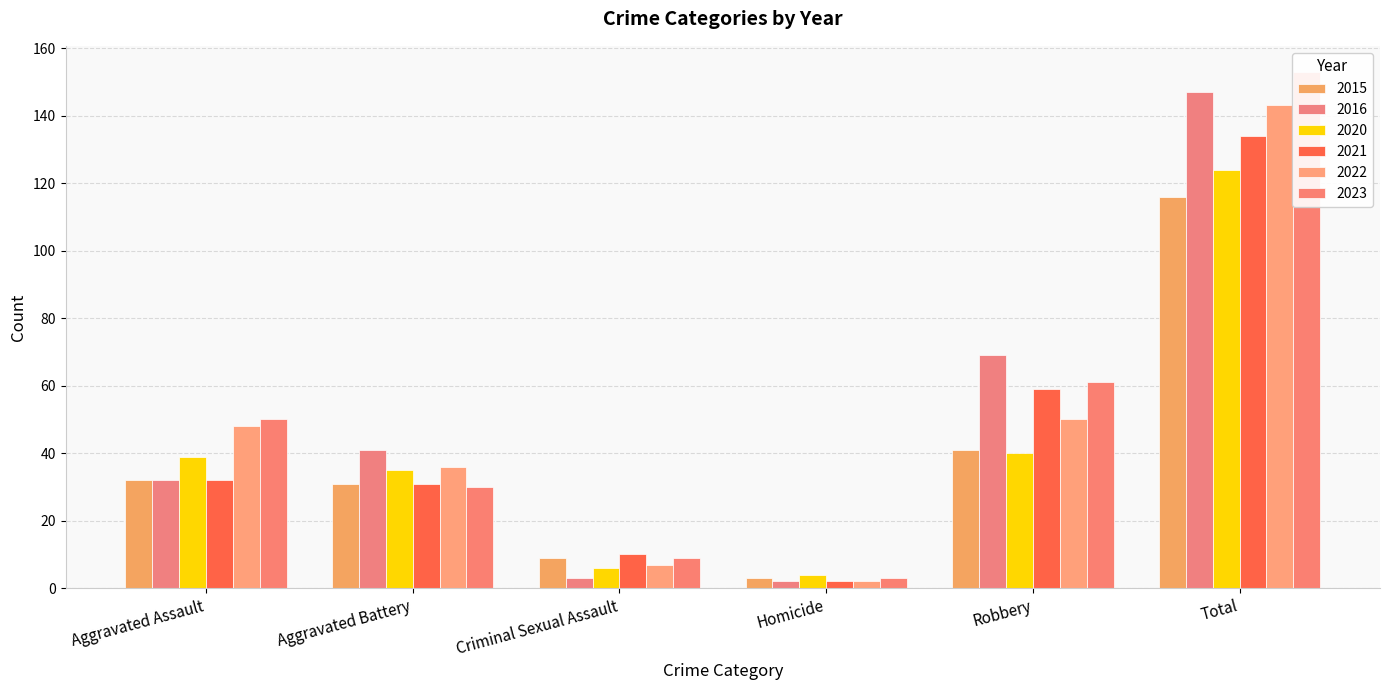

At how many categories does at least one series exceed 58?

2